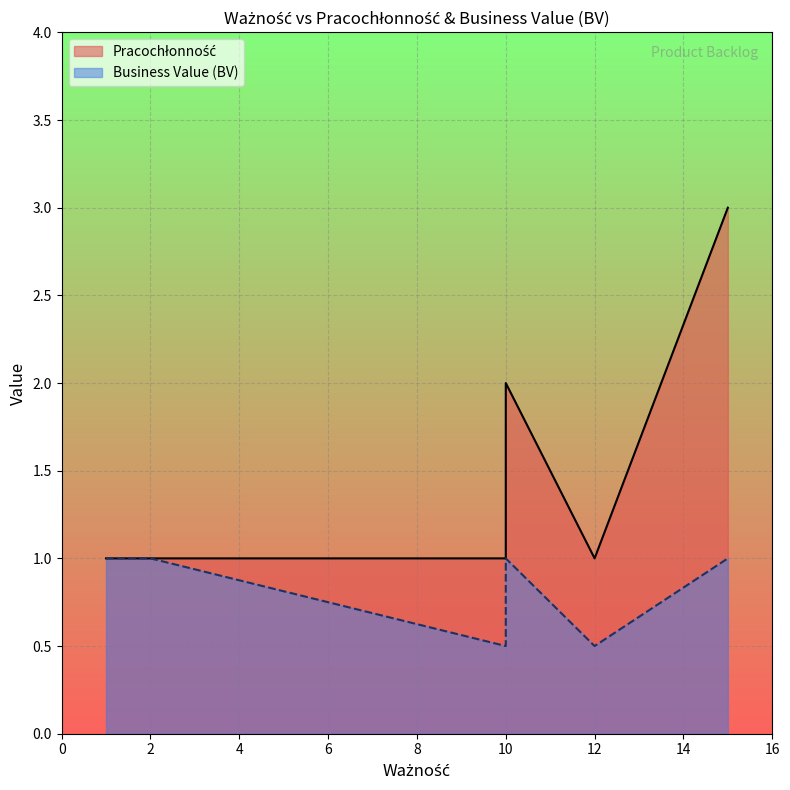

Where is the first local maximum for Pracochłonność?

10